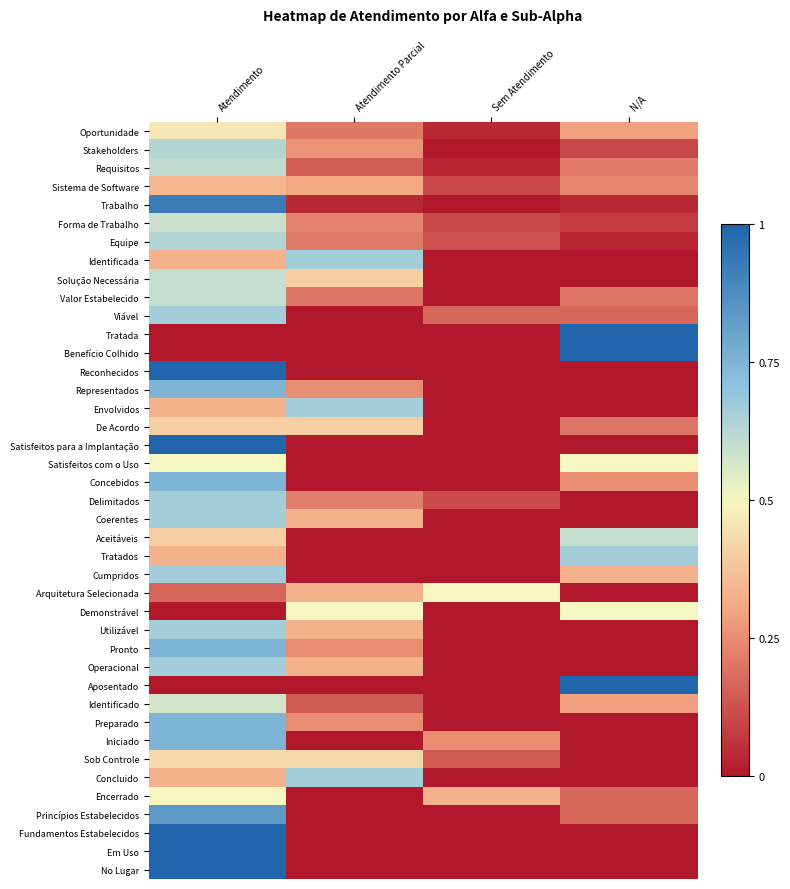

At which category is the sum across all series the highest?

Atendimento